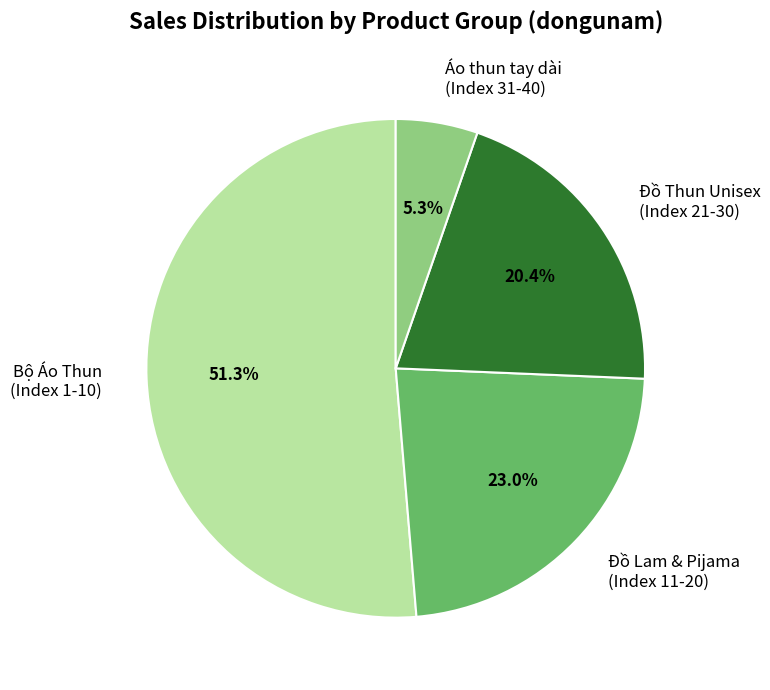

Is the sum of Đồ Lam & Pijama (Index 11-20) and Đồ Thun Unisex (Index 21-30) greater than half?

No